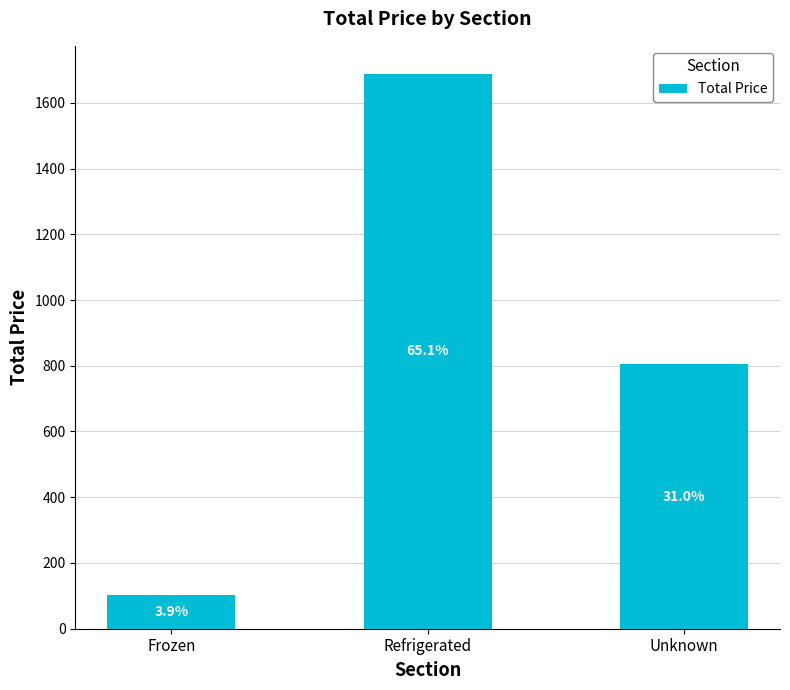

Which label corresponds to the largest value in the chart?

Refrigerated